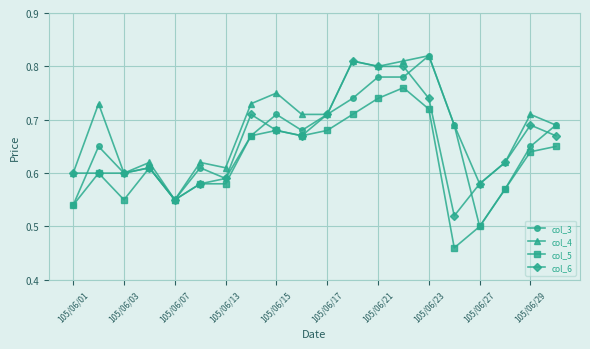

True or false: col_6 has more than 0 points higher than both neighbors.

True